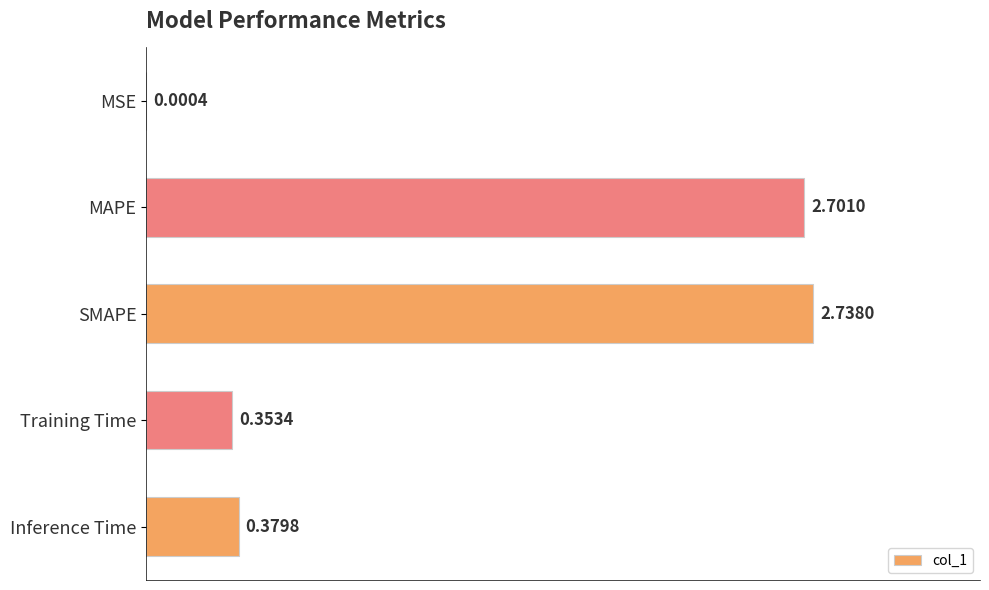

Are the bars horizontal?

Yes